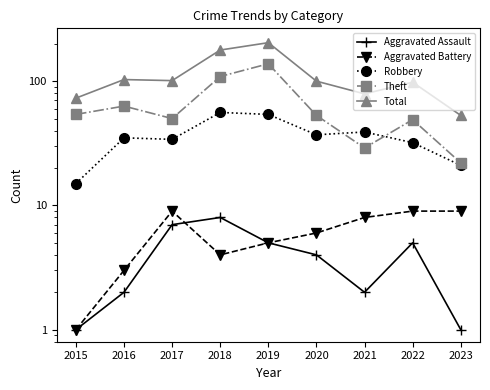

Count the Aggravated Assault values in the range 2 to 5.

5